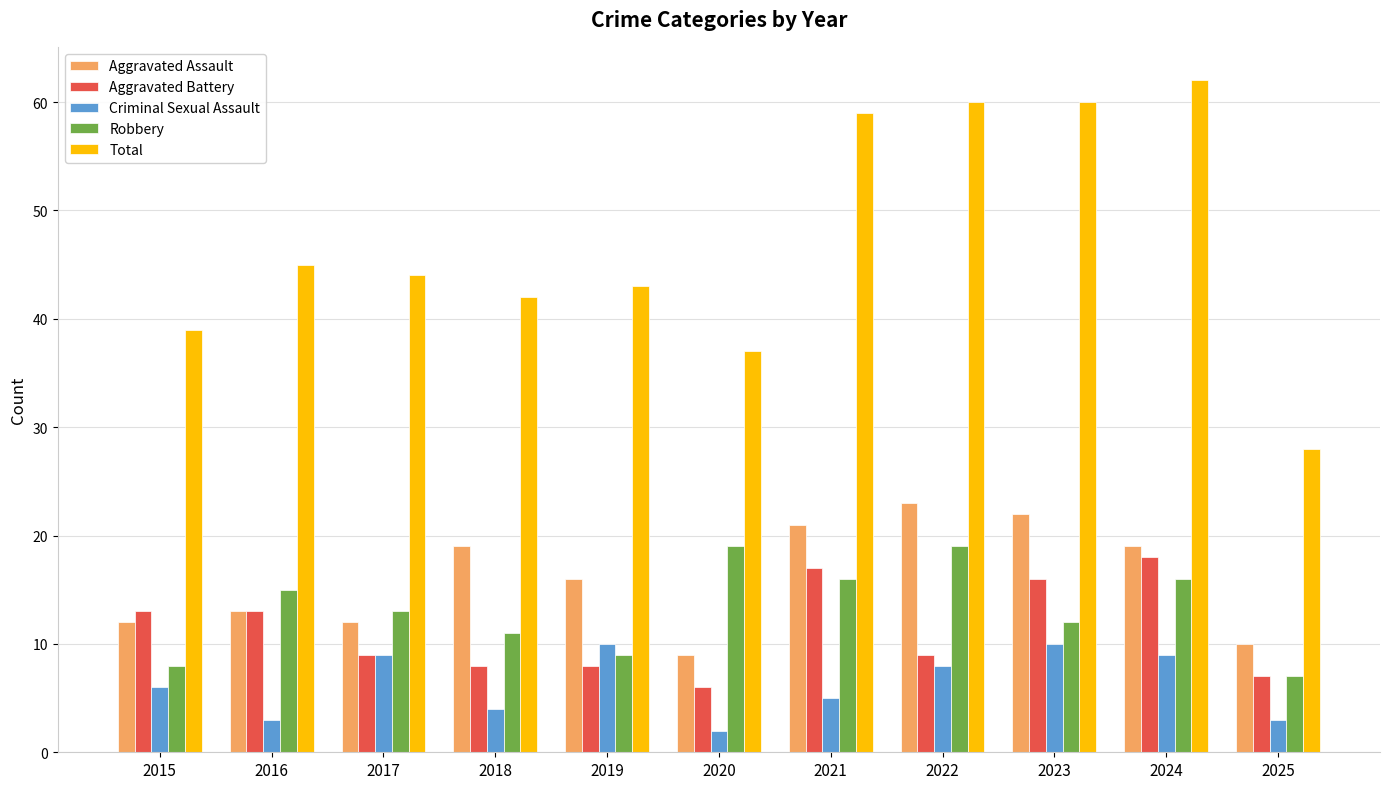

How many data points does each series have?

11